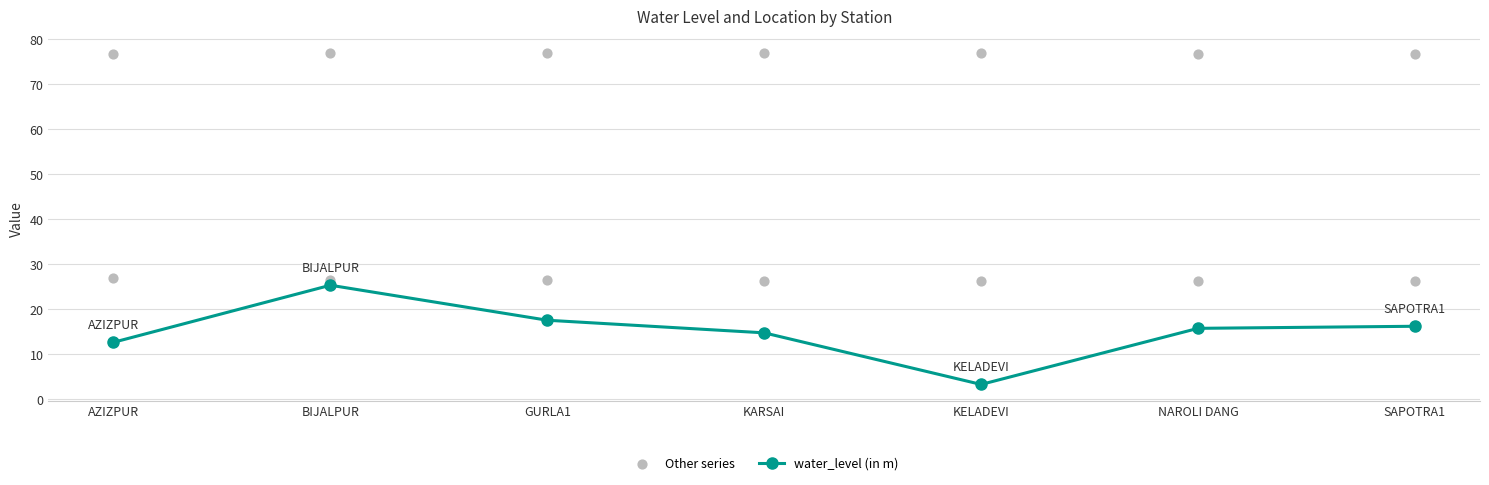

What is the value of the water_level (in m) point at the 4th from the left?

14.8